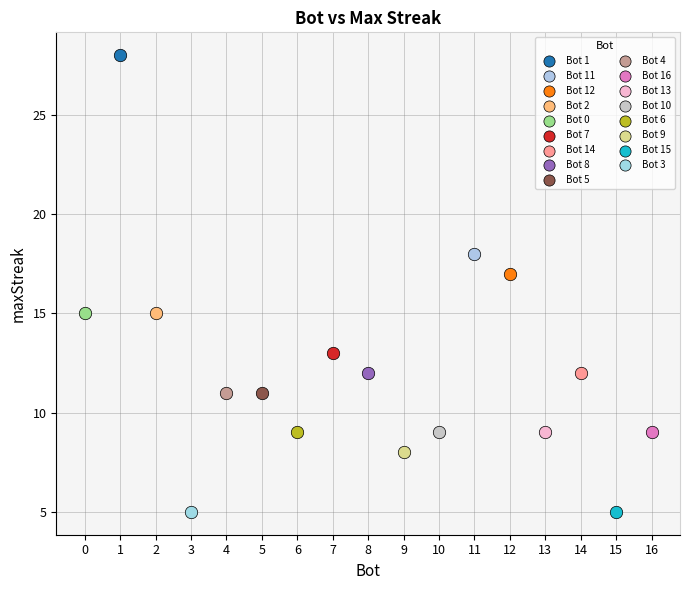

What are all the series names shown in the legend?

Bot 1, Bot 11, Bot 12, Bot 2, Bot 0, Bot 7, Bot 14, Bot 8, Bot 5, Bot 4, Bot 16, Bot 13, Bot 10, Bot 6, Bot 9, Bot 15, Bot 3